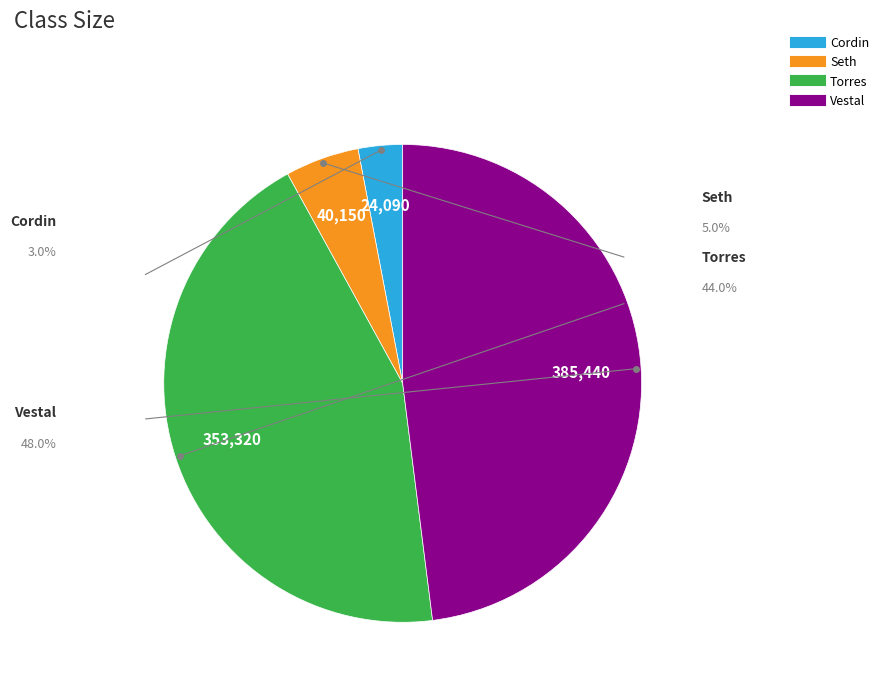

What portion of the pie excludes Seth?

95.0%